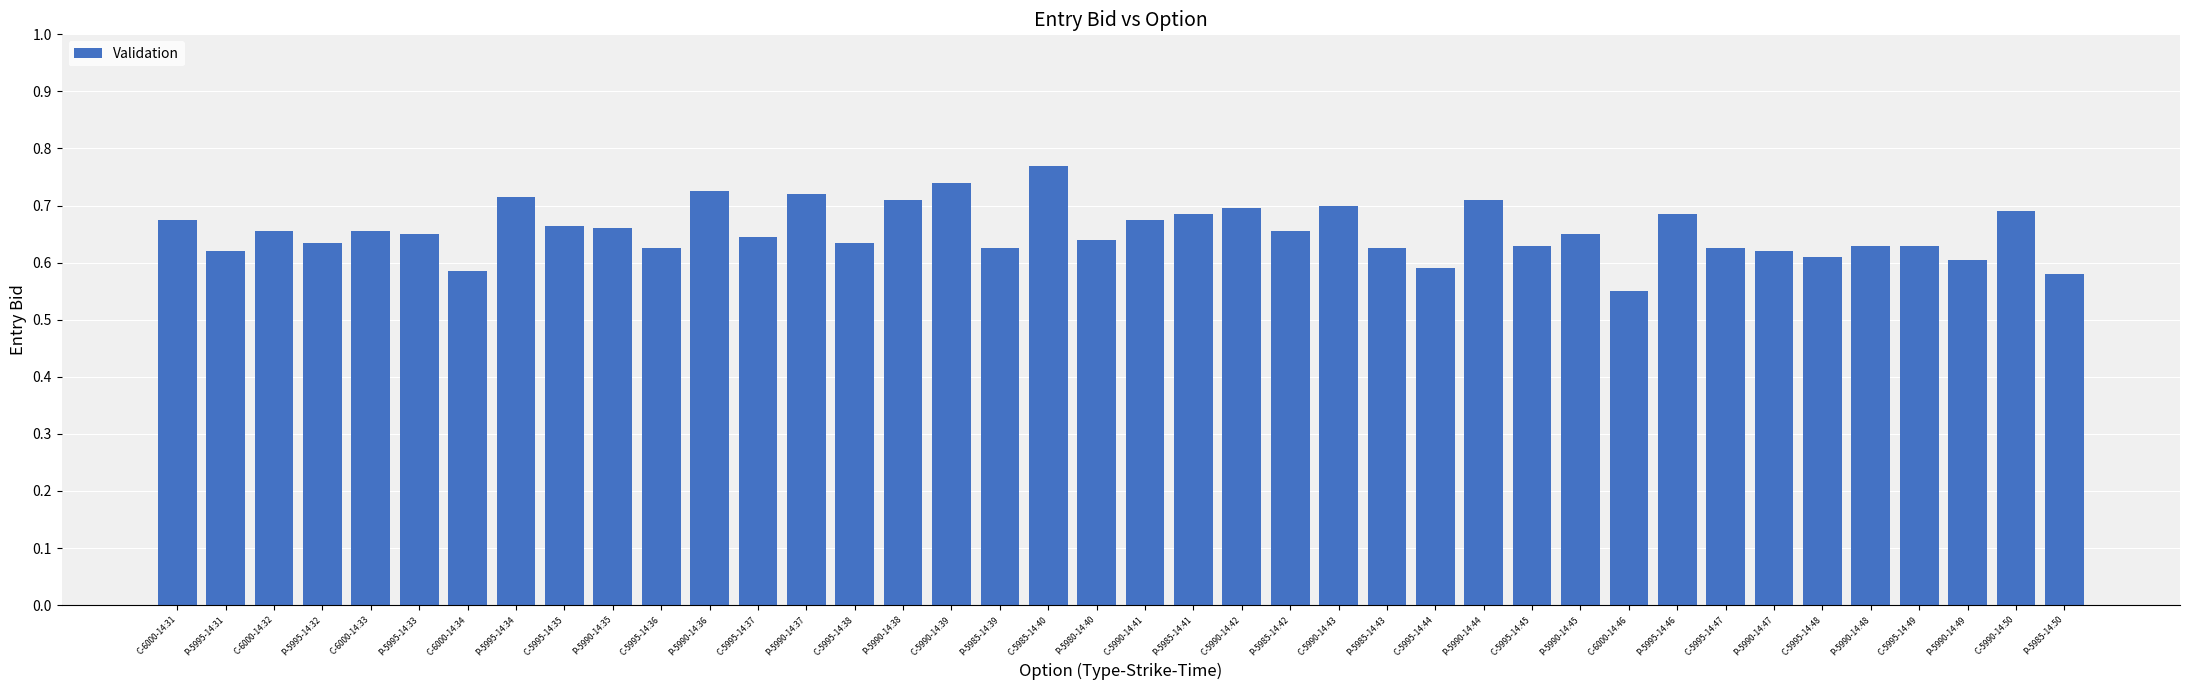

True or false: the data shows 20.4 at P-5985-14:50.

False